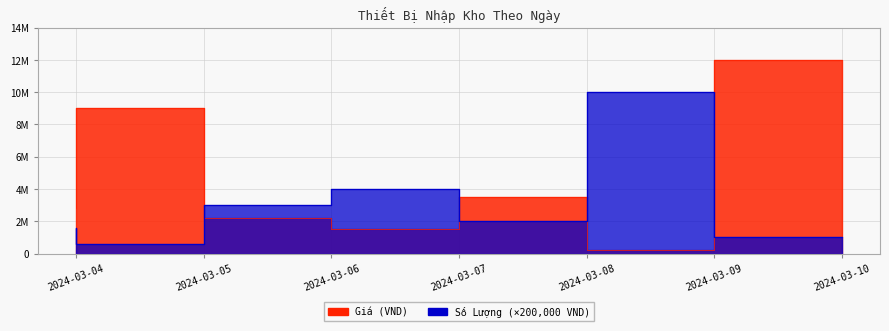

Is it true that Số Lượng equals 6084505 at 2024-03-07?

False